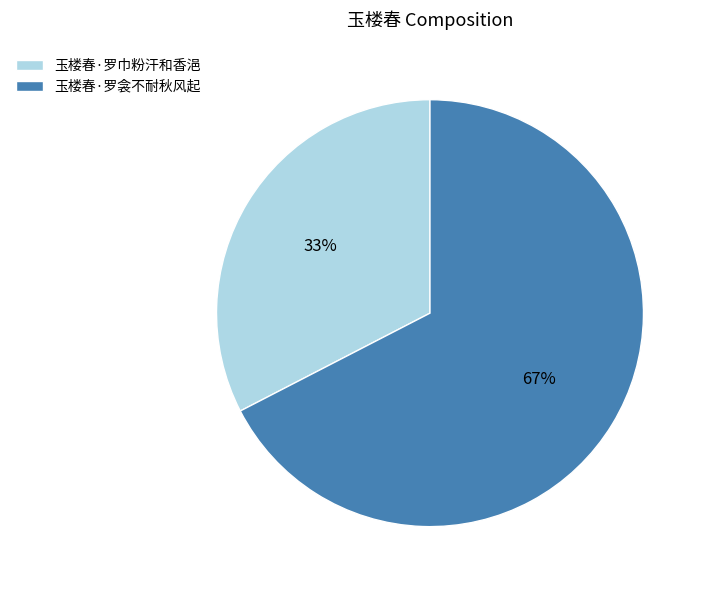

Which category has the biggest portion of the pie?

玉楼春·罗衾不耐秋风起